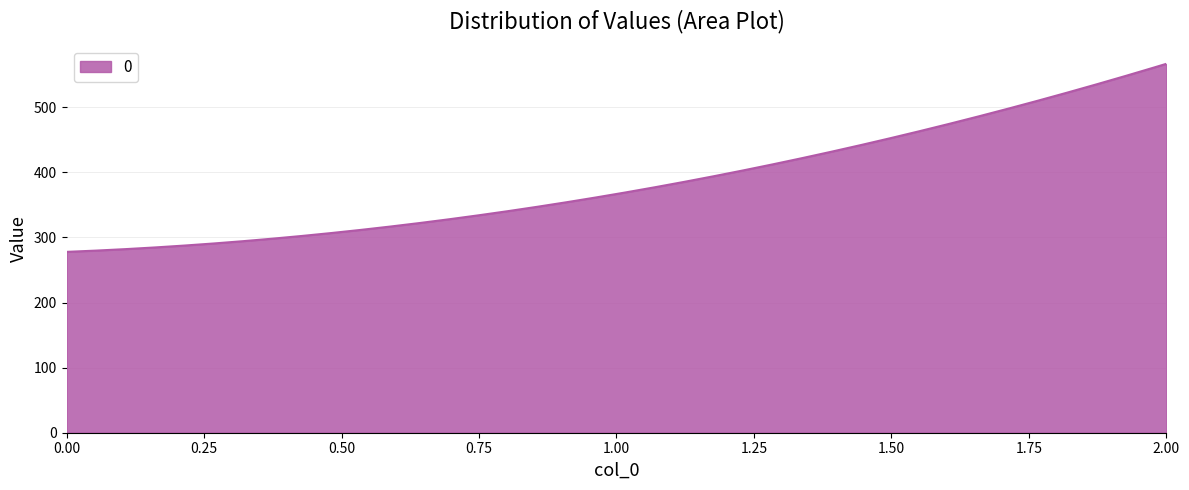

What is the smallest value displayed?

277.8